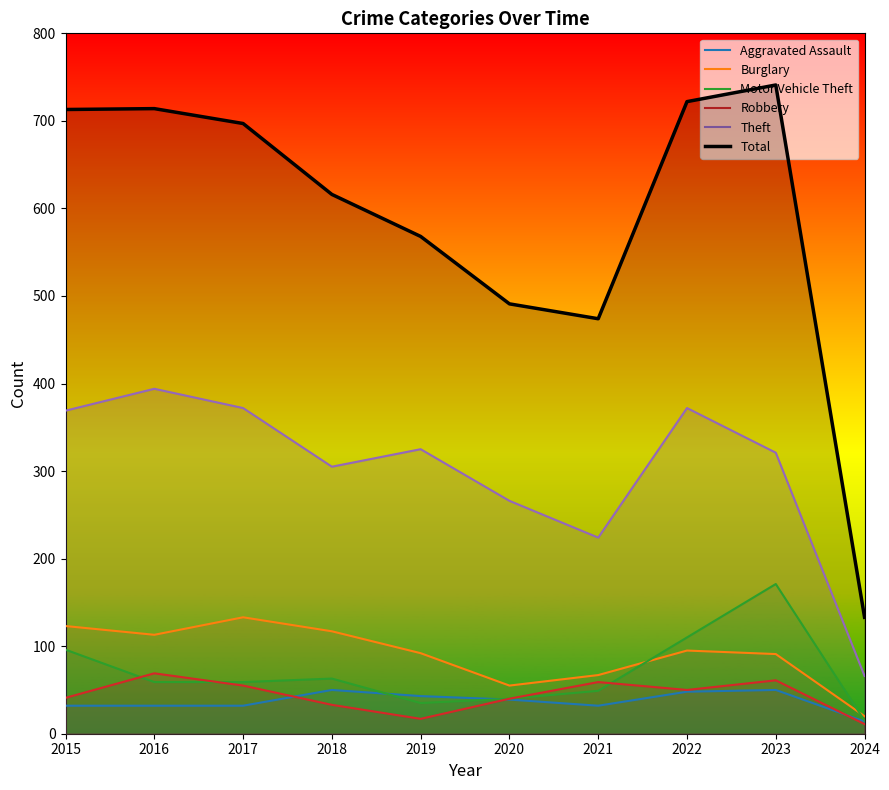

True or false: Burglary and Robbery intersect in this chart.

False